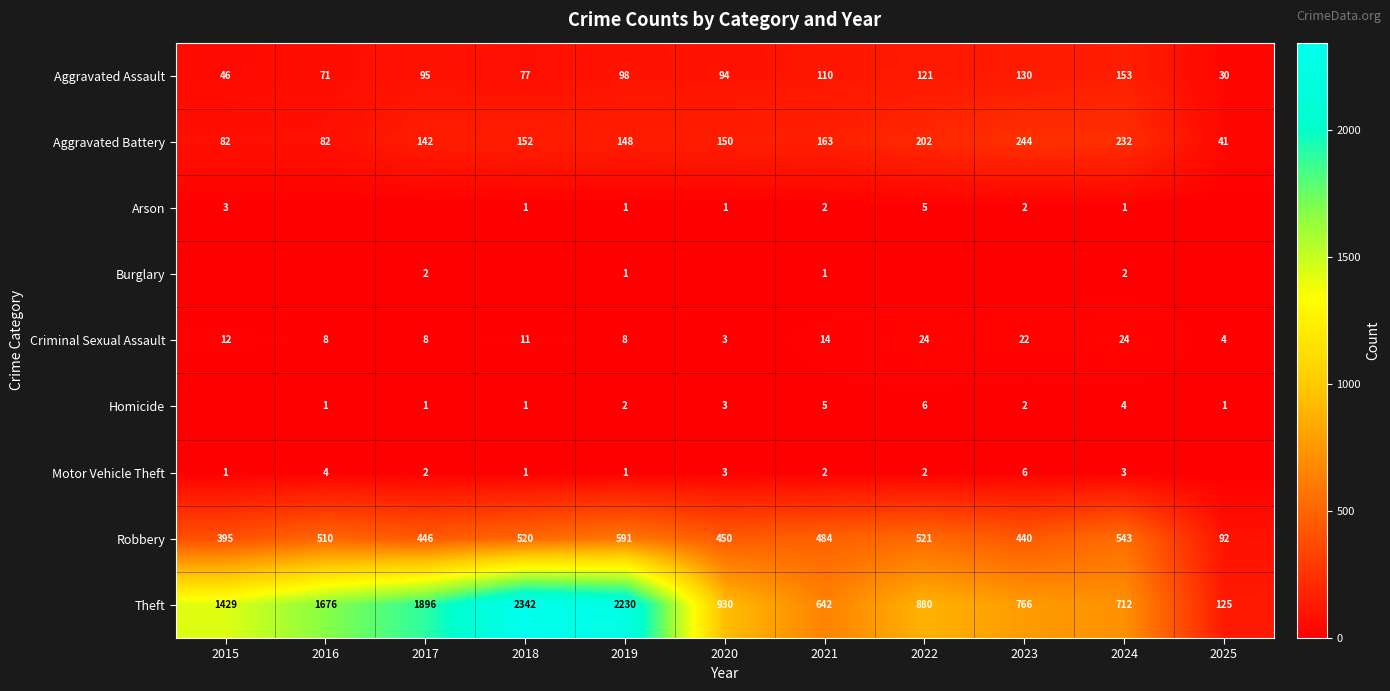

Is the value of Theft at 2025 greater than the value of Robbery at 2021?

No